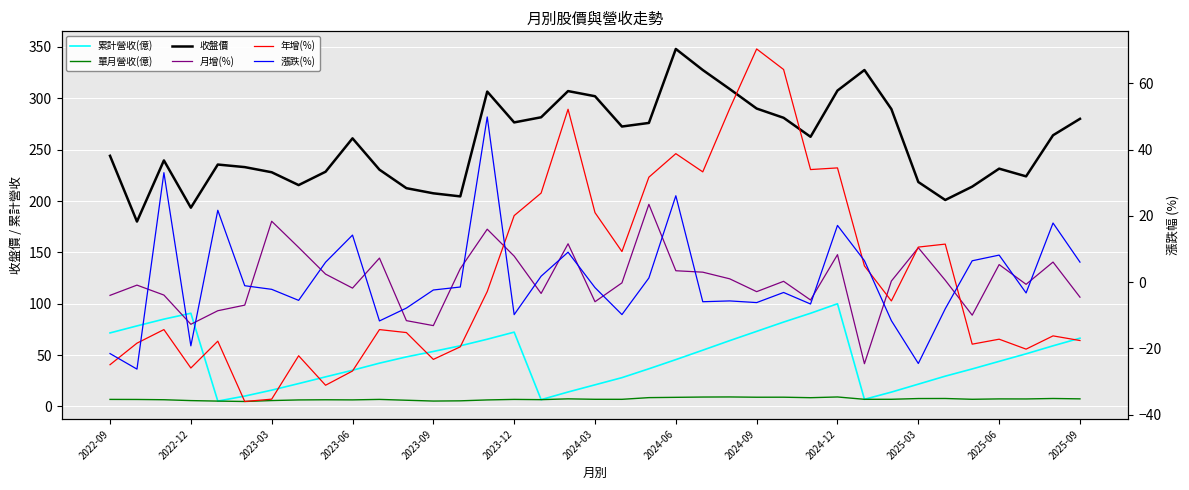

How many lines are shown in the chart?

6